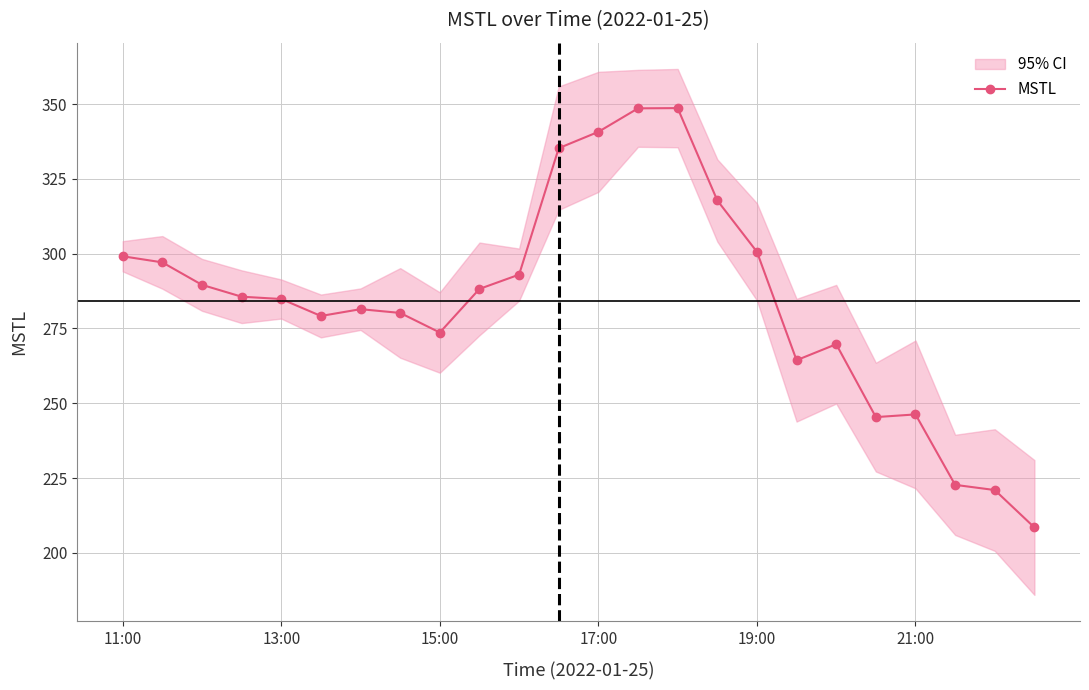

Is it true that MSTL equals 468.8 at 17:00?

False